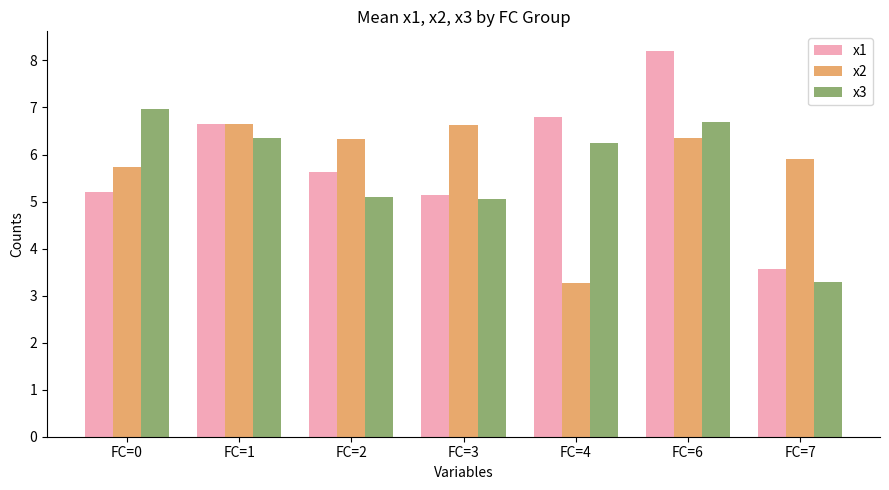

At which label does x3 reach its peak?

FC=0